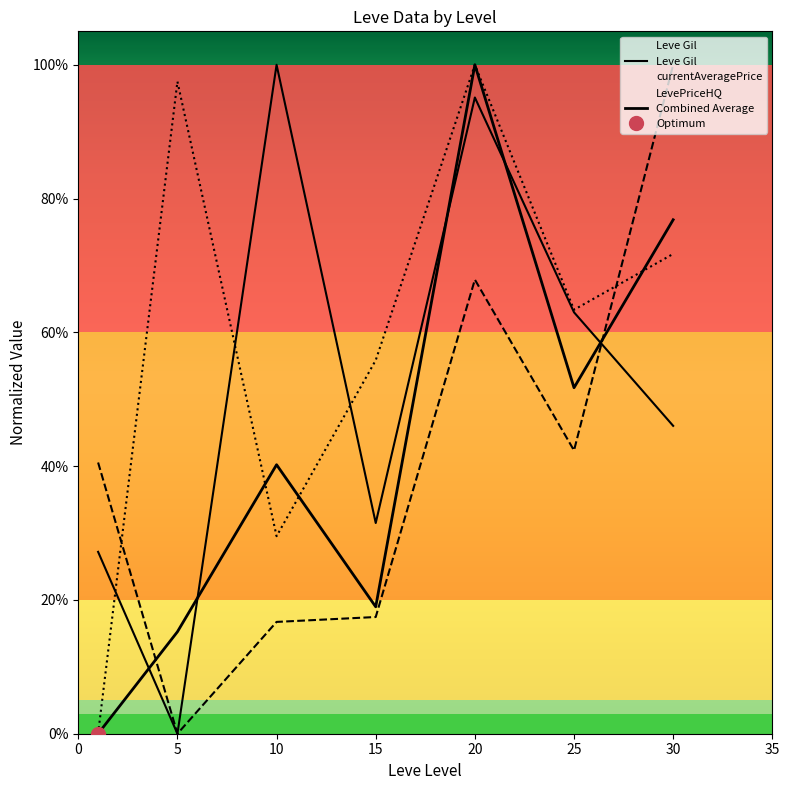

Between 10 and 25, which is larger?

10